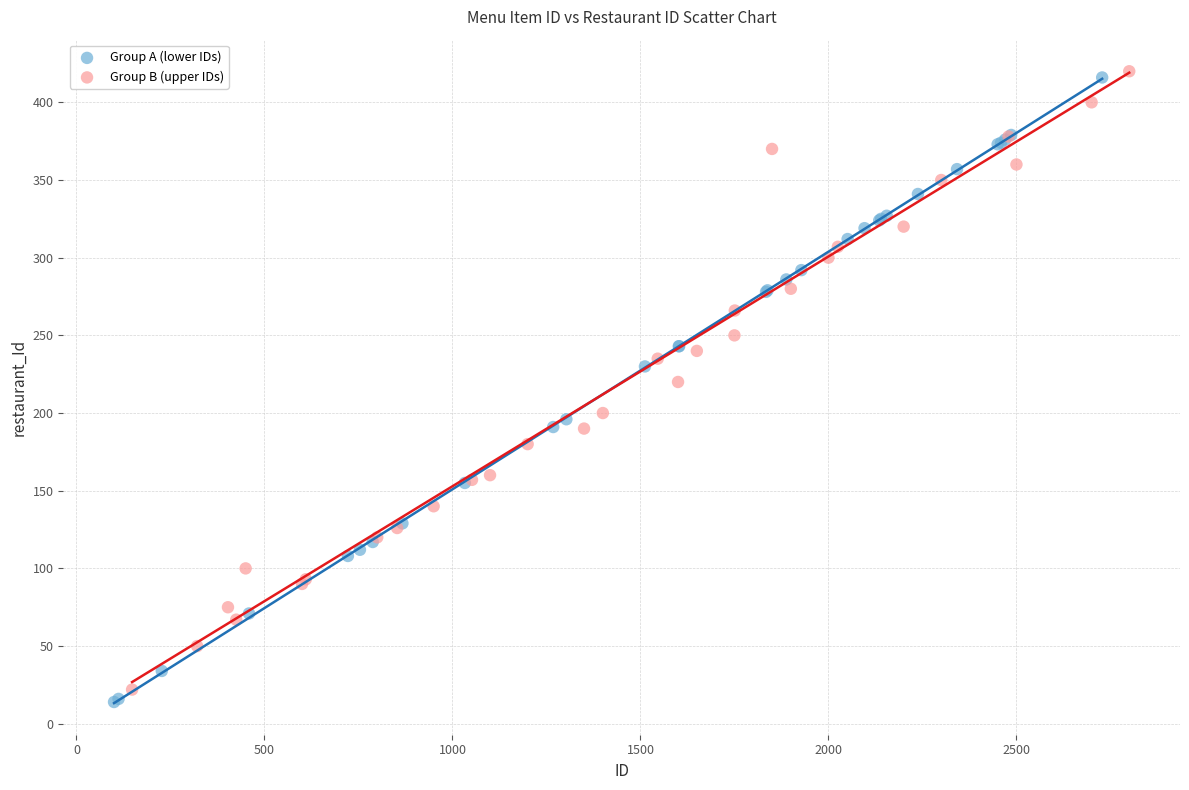

What are all the series names shown in the legend?

Group A (lower IDs), Group B (upper IDs)